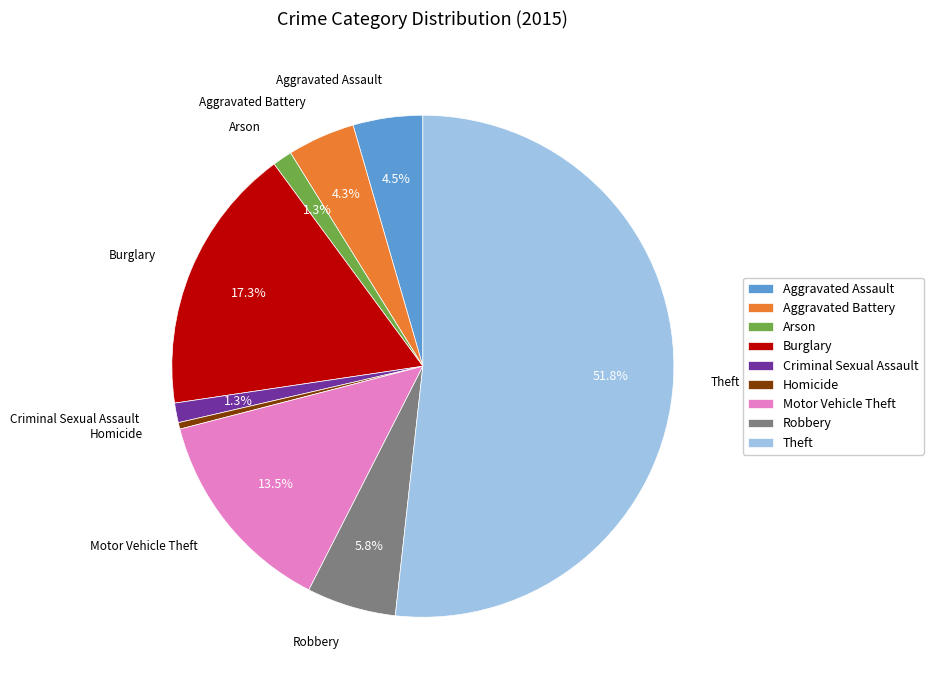

Which slice is the largest?

Theft